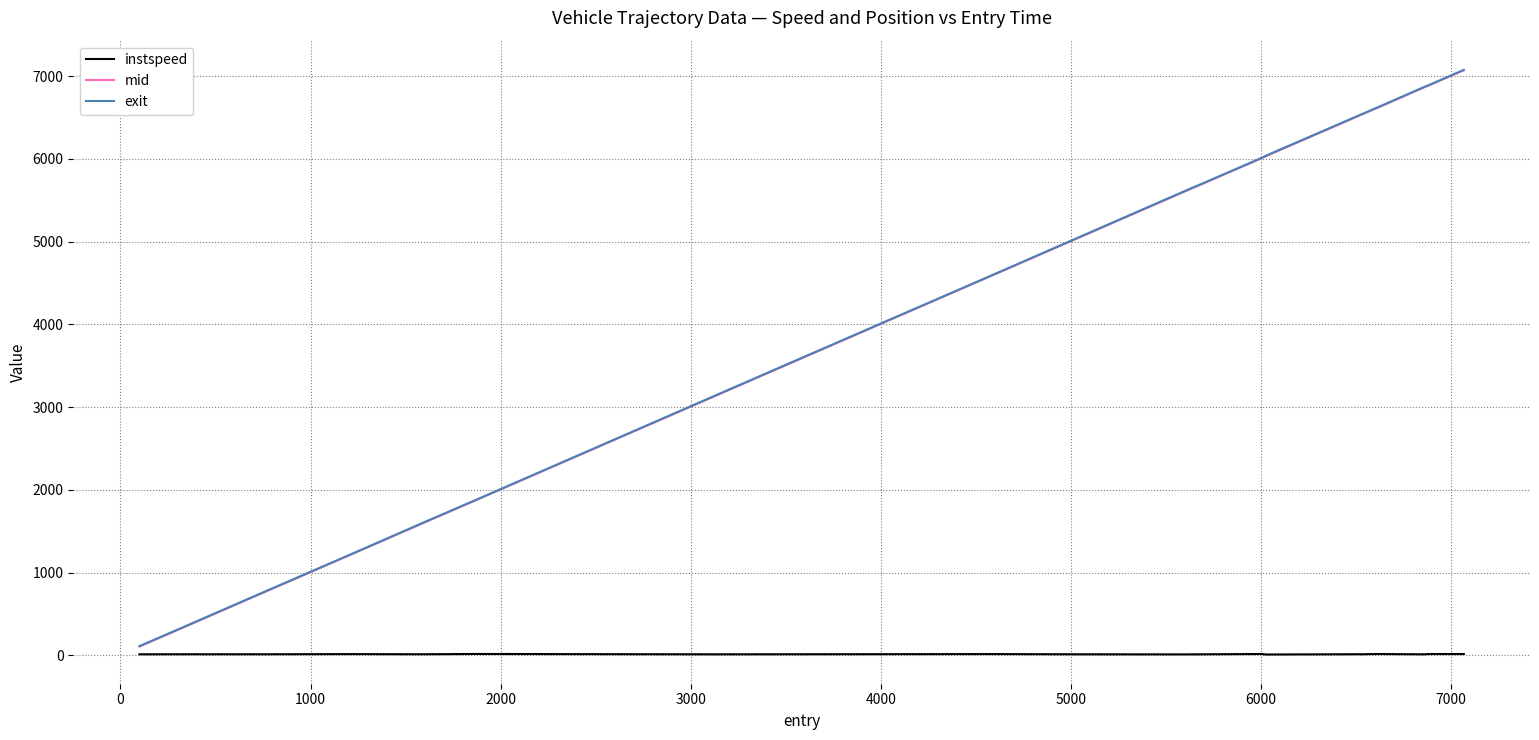

Which series has the largest range (max minus min)?

mid